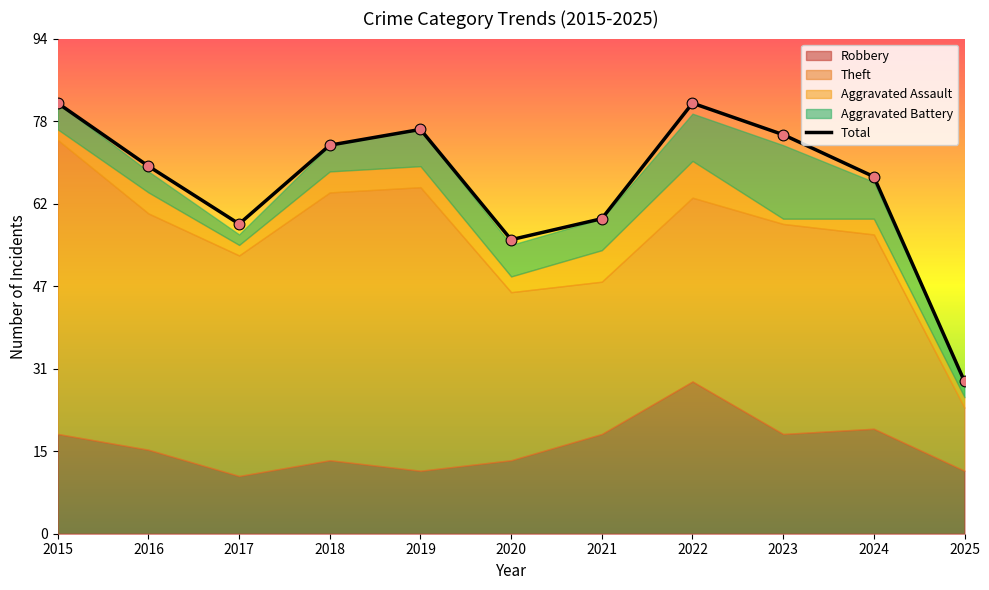

Between 2016 and 2025, which is larger?

2016